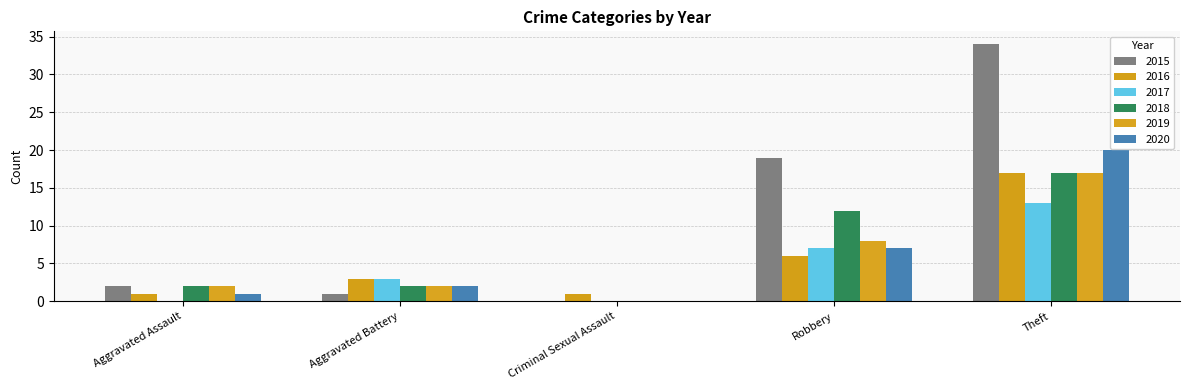

Reading left to right, list all the values displayed in this chart.

2015: 2	1	0	19	34
2016: 1	3	1	6	17
2017: 0	3	0	7	13
2018: 2	2	0	12	17
2019: 2	2	0	8	17
2020: 1	2	0	7	20